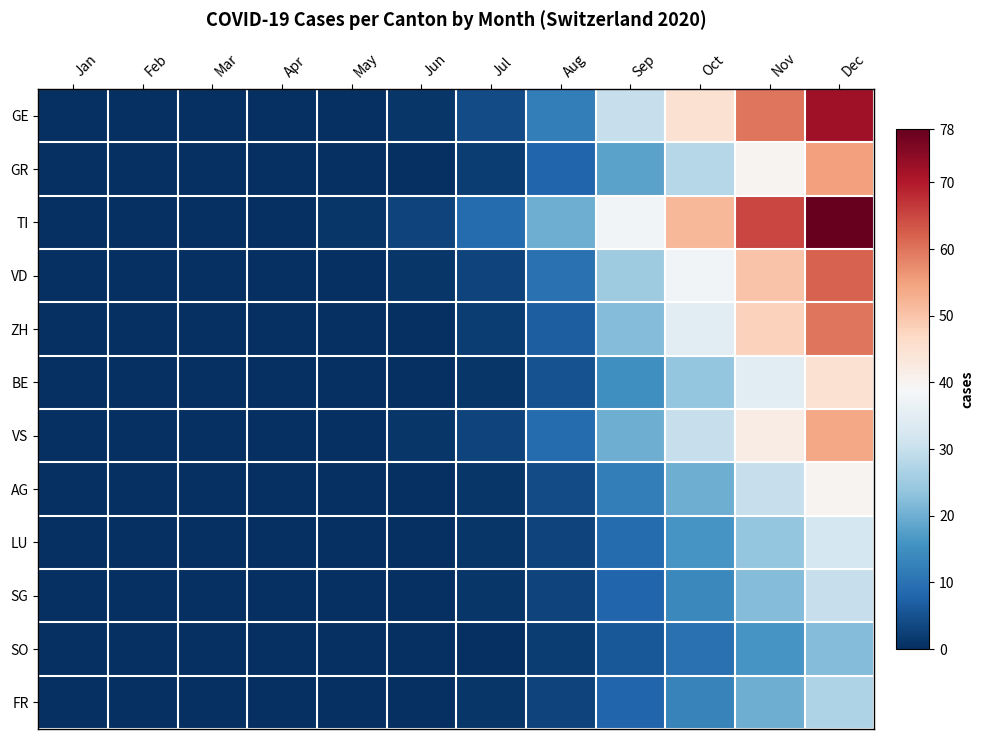

Rank the series by their maximum value, from highest to lowest.

TI, GE, VD, ZH, GR, VS, BE, AG, LU, SG, FR, SO